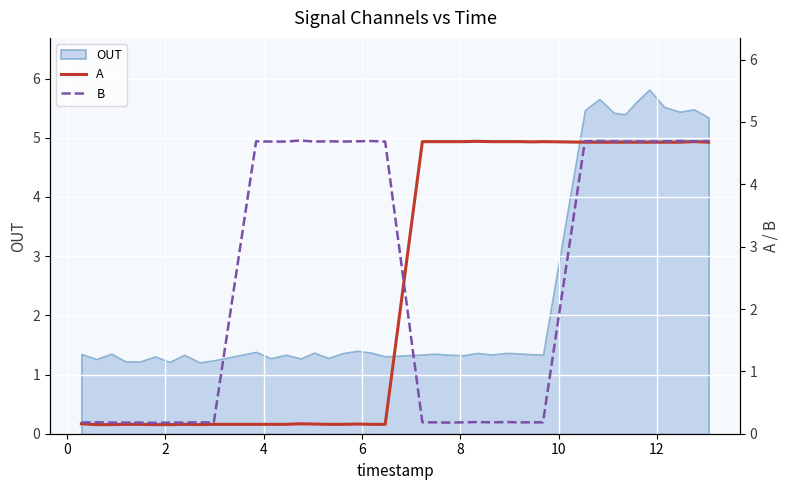

What is the highest value of the OUT series?

5.8